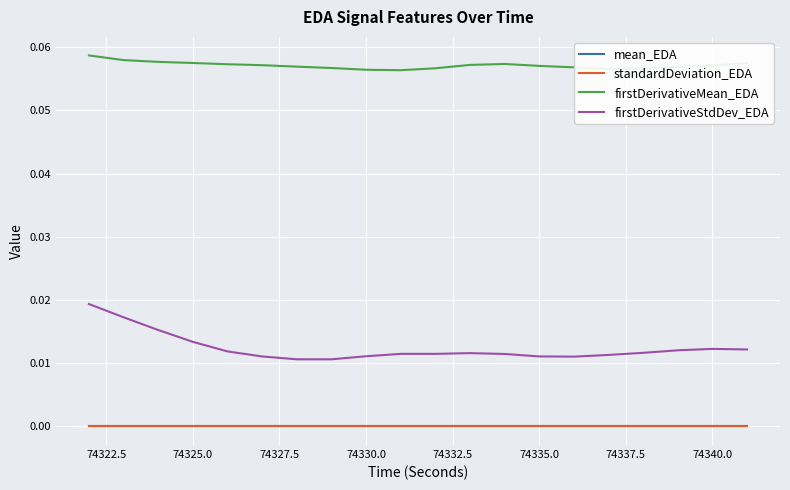

At how many categories does at least one series exceed 0?

20